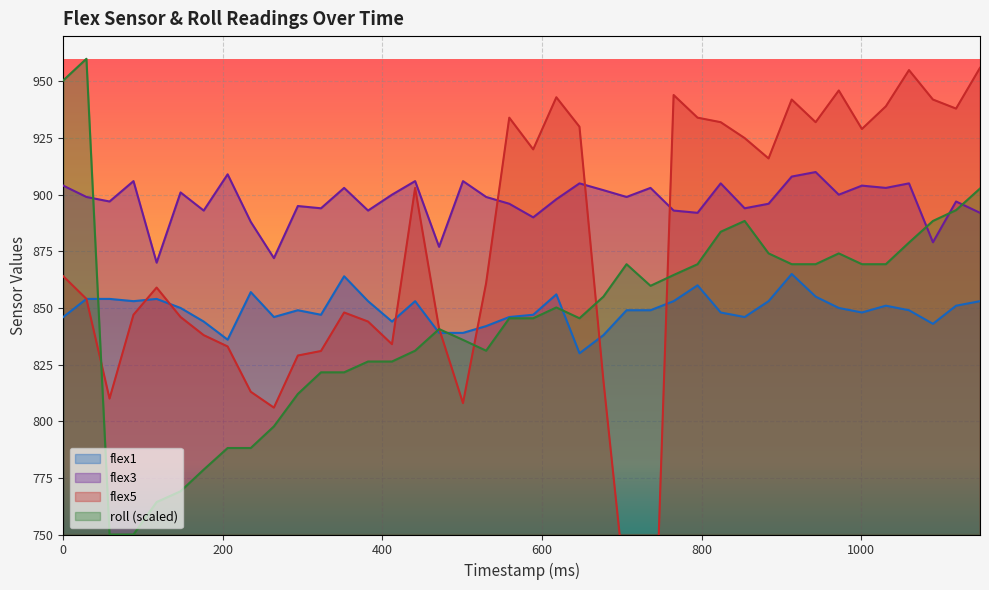

At which label does flex5 reach its minimum?

736